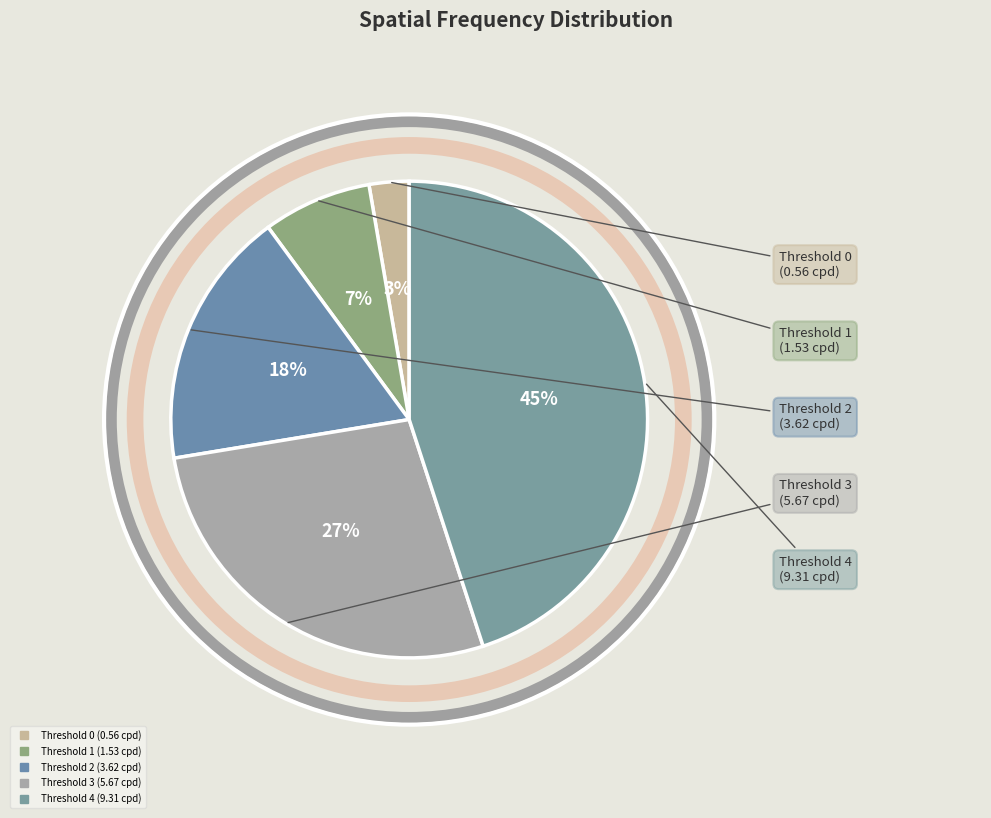

Count the number of slices in the pie.

5